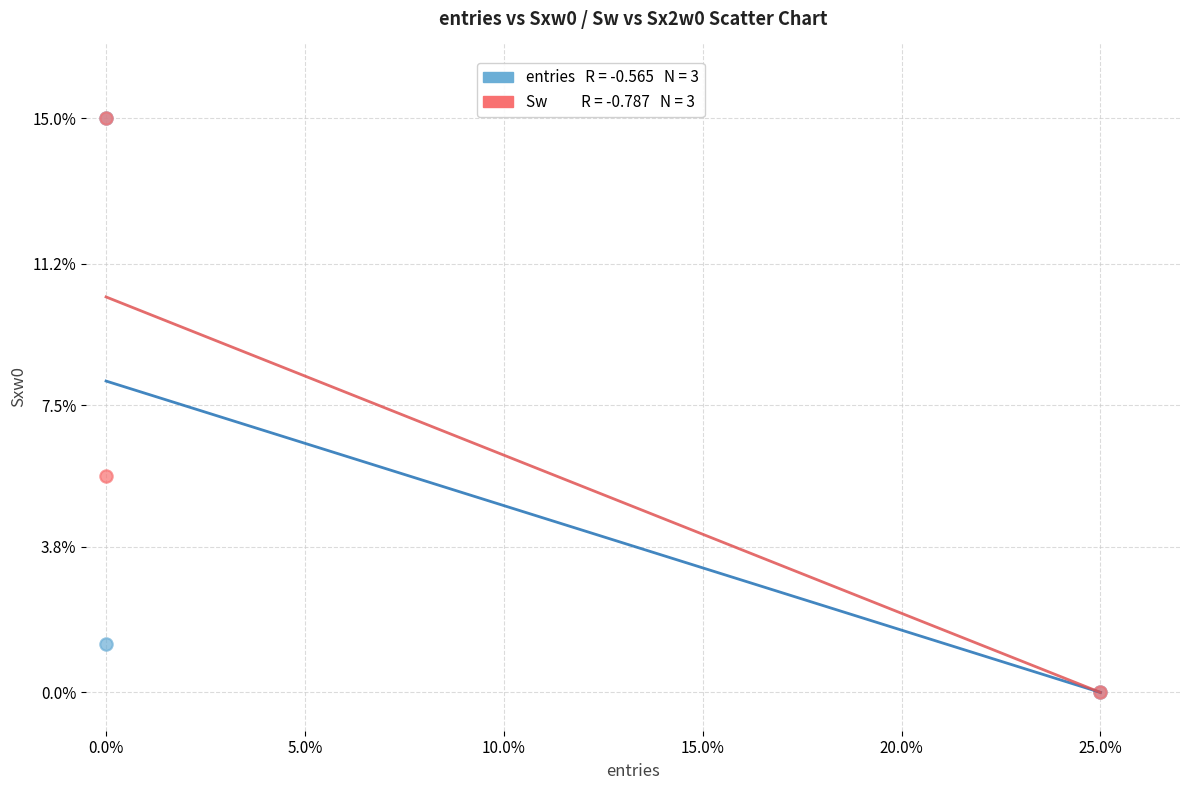

Across all series, what Y value is closest to 7?

5.7